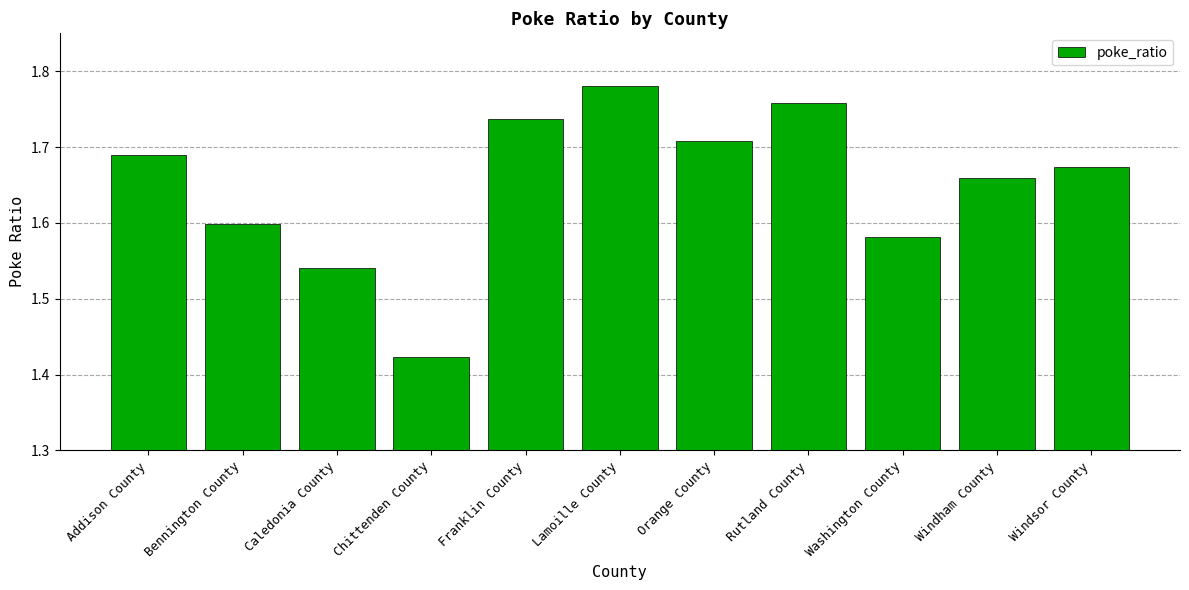

What is the label of the 3rd bar from the right?

Washington County